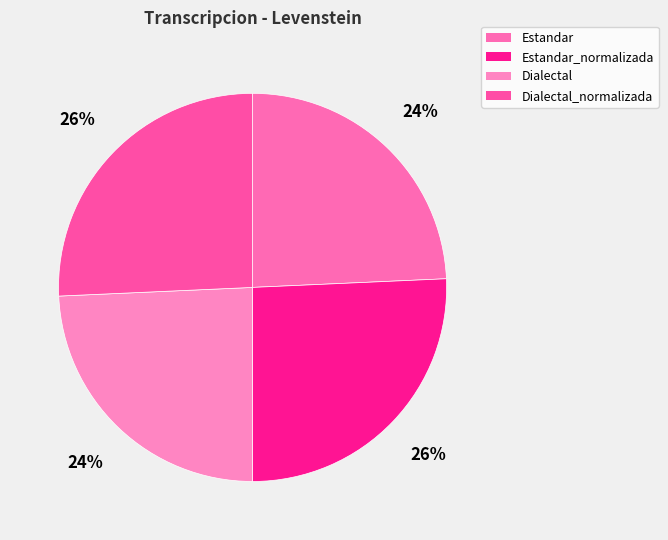

What portion of the pie excludes Estandar?

75.7%